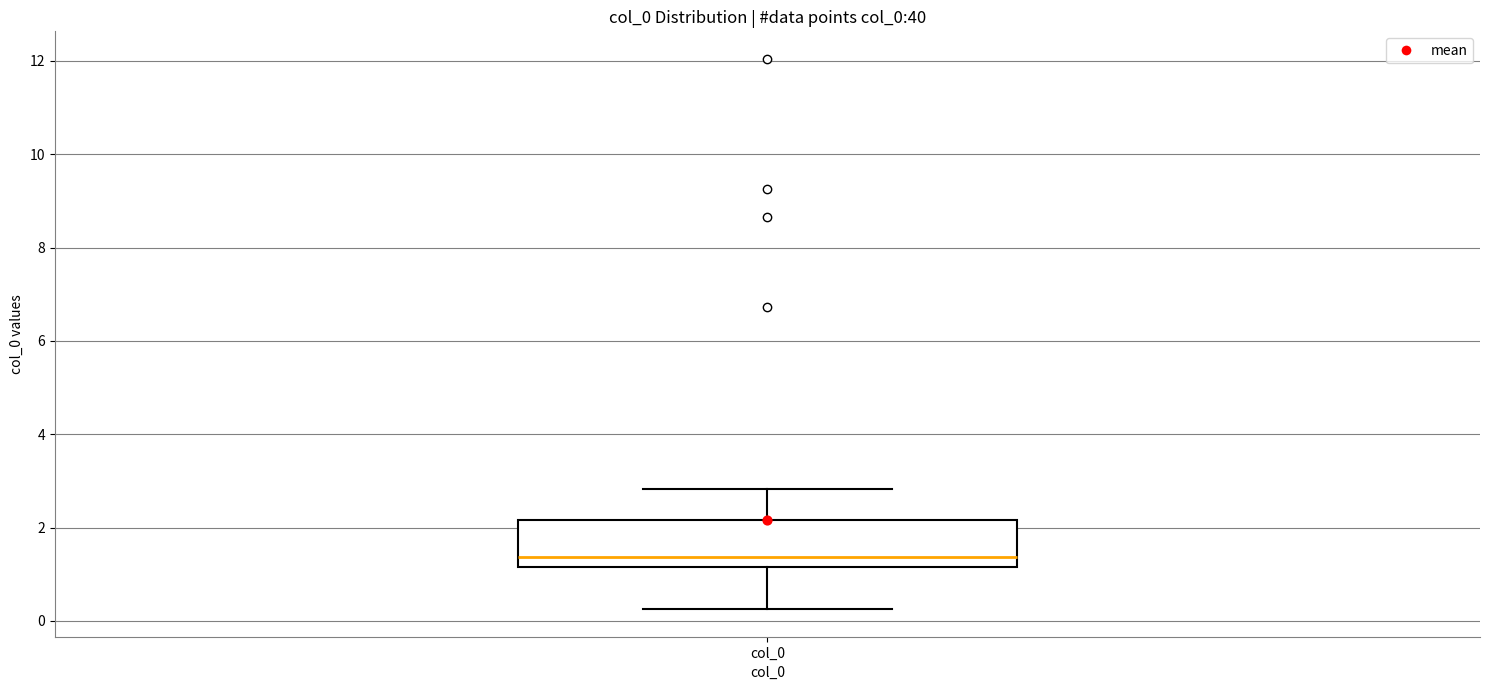

Transcribe this box plot: give where the median line is, the range the box spans, and where the two whiskers end, as read against the y-axis. The values are not printed on the chart, so give them approximately, as read against the axis.

median 1.4, box 1.2 to 2.2, whiskers 0.2 to 2.8